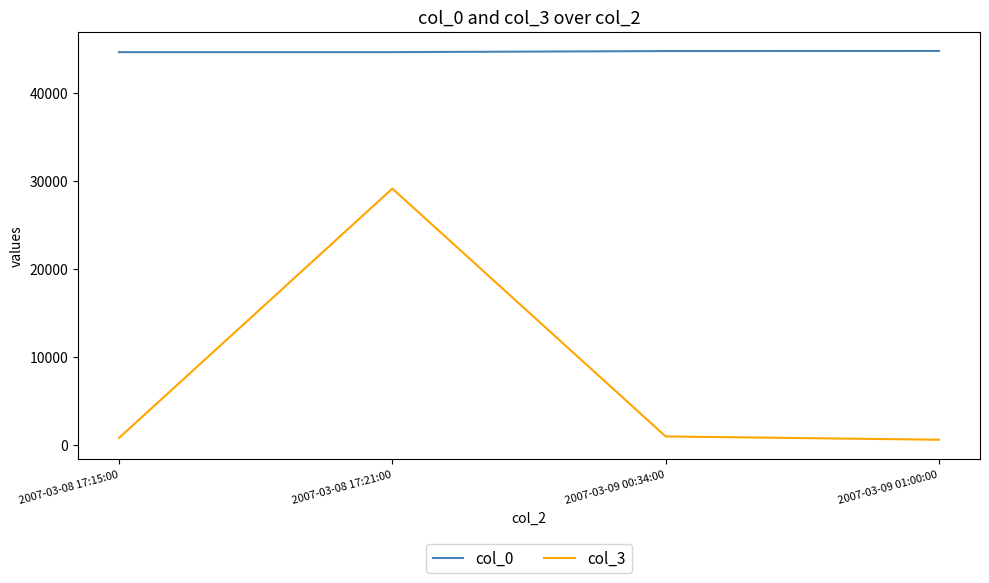

Which series has the widest spread of values?

col_3